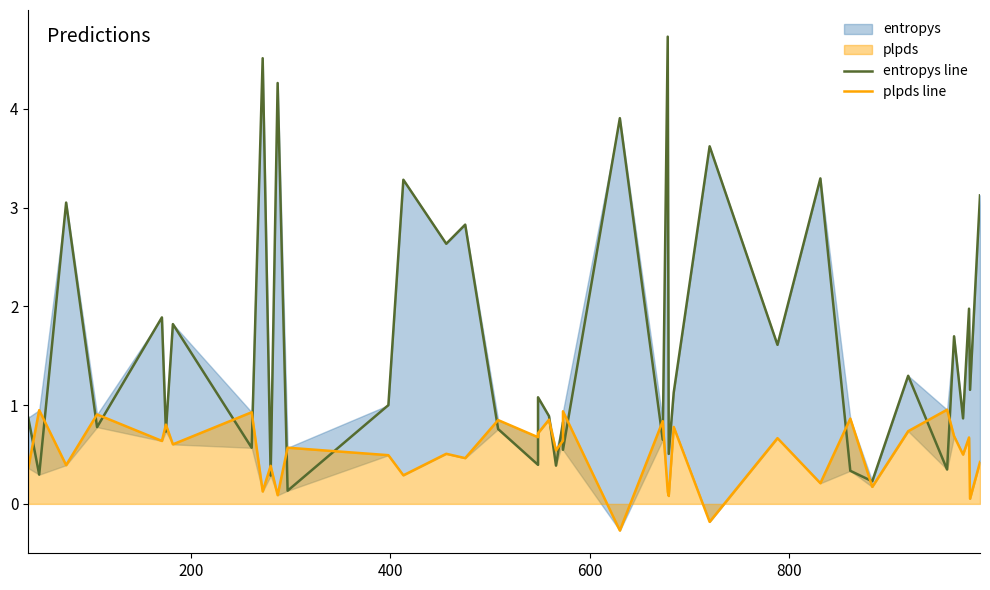

Is it true that entropys line equals 0.1 at 11?

False